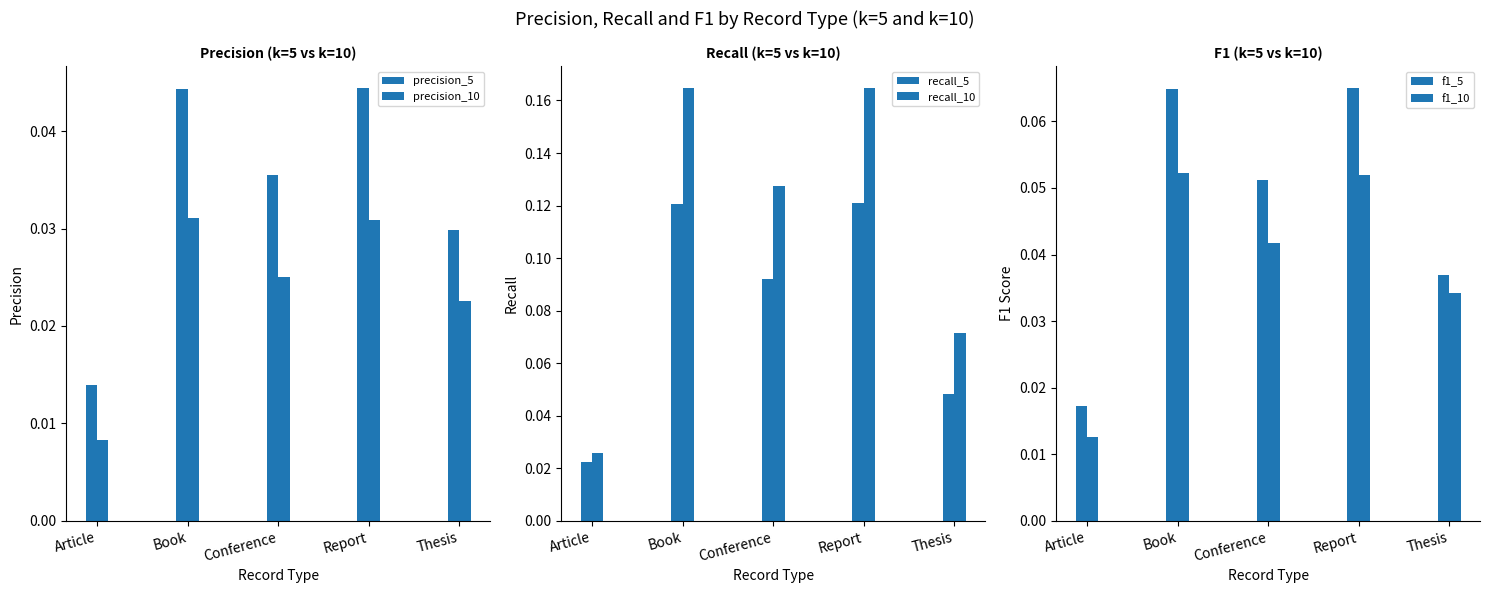

What is the greatest value displayed?

0.2